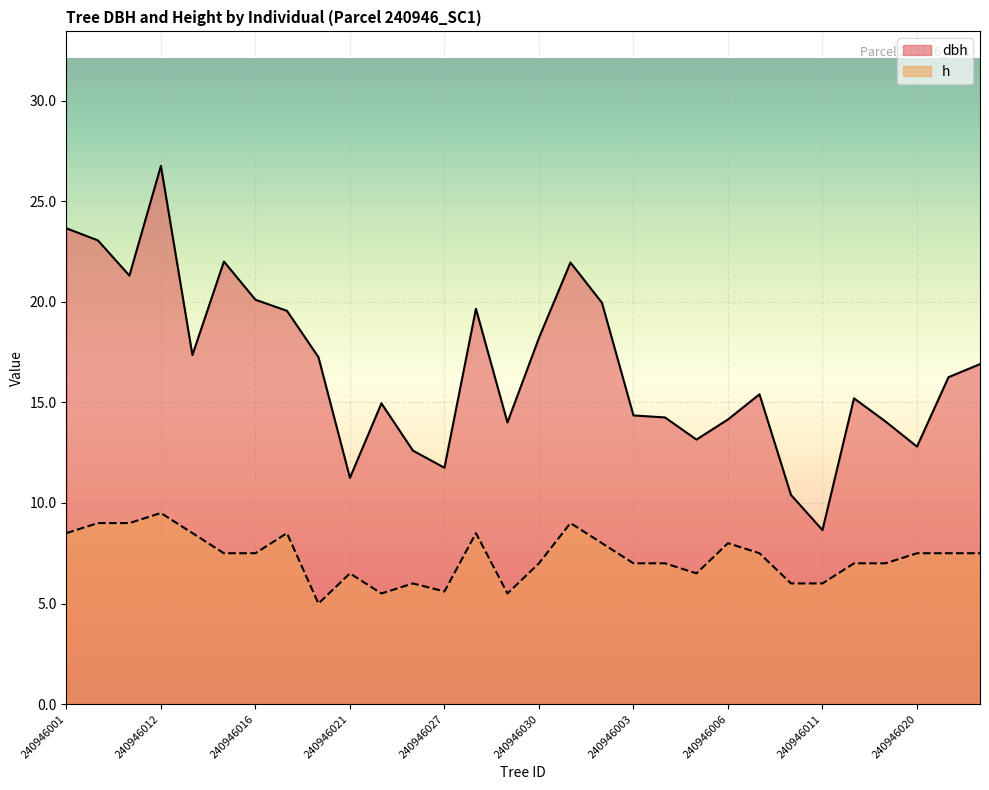

Reading right to left, extract all data points from this chart.

dbh: 16.9	16.2	12.8	14.1	15.2	8.7	10.4	15.4	14.2	13.2	14.2	14.3	19.9	21.9	18.2	14.0	19.6	11.8	12.6	14.9	11.2	17.2	19.6	20.1	22.0	17.4	26.8	21.3	23.1	23.6
h: 7.5	7.5	7.5	7.0	7.0	6.0	6.0	7.5	8.0	6.5	7.0	7.0	8.0	9.0	7.0	5.5	8.5	5.6	6.0	5.5	6.5	5.0	8.5	7.5	7.5	8.5	9.5	9.0	9.0	8.5